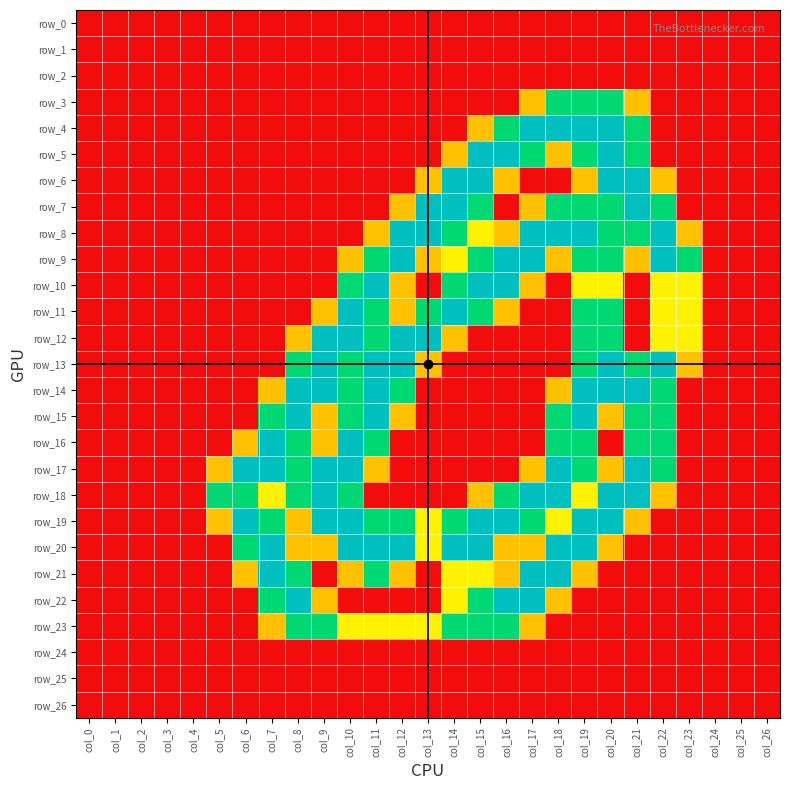

Between col_7 and col_15, which is larger?

col_7